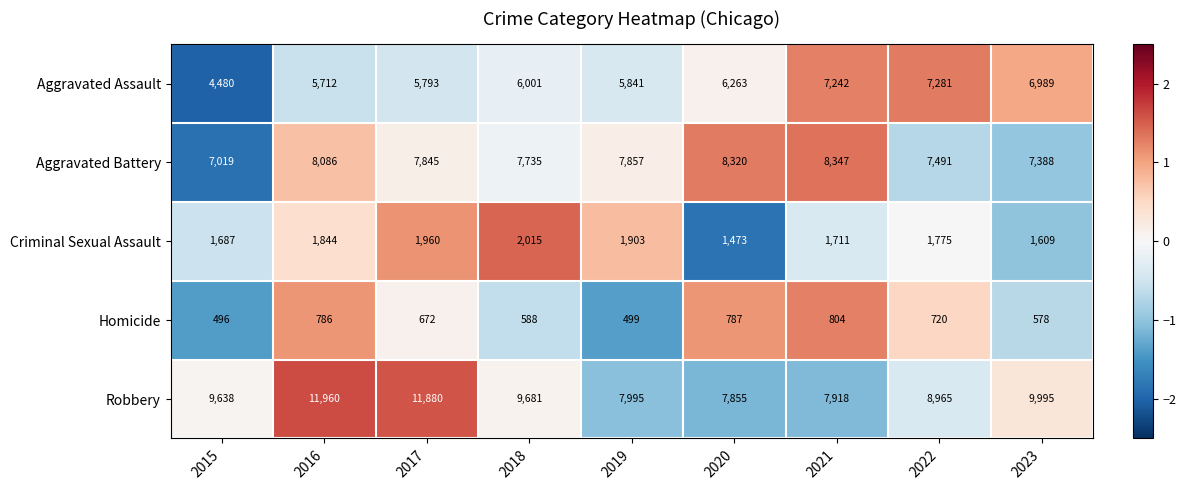

At which category does the chart reach its peak across all series?

2016